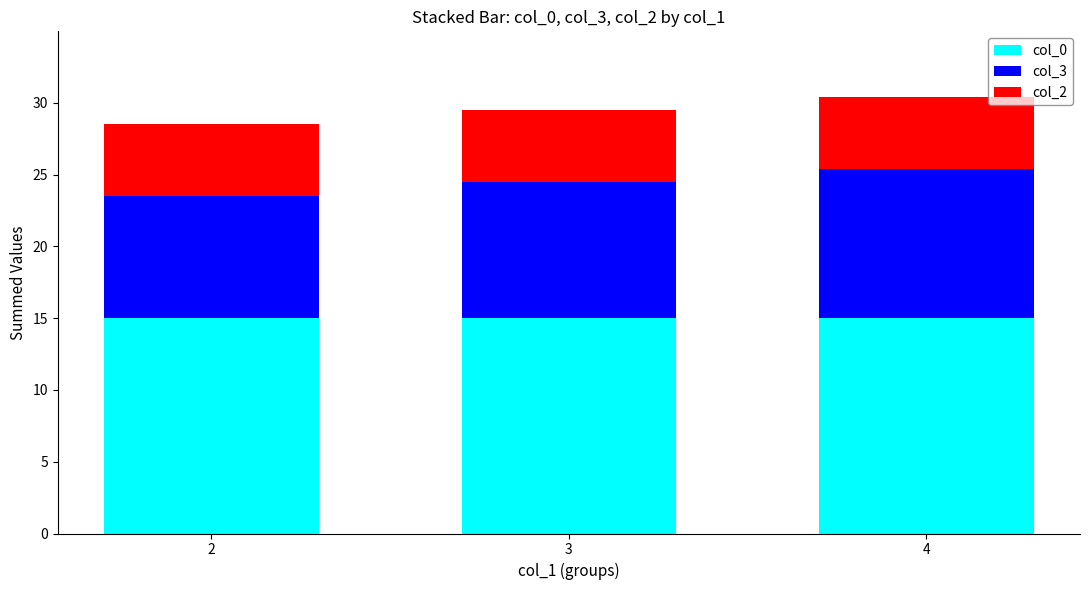

What is the total value across all series at 4?

30.4